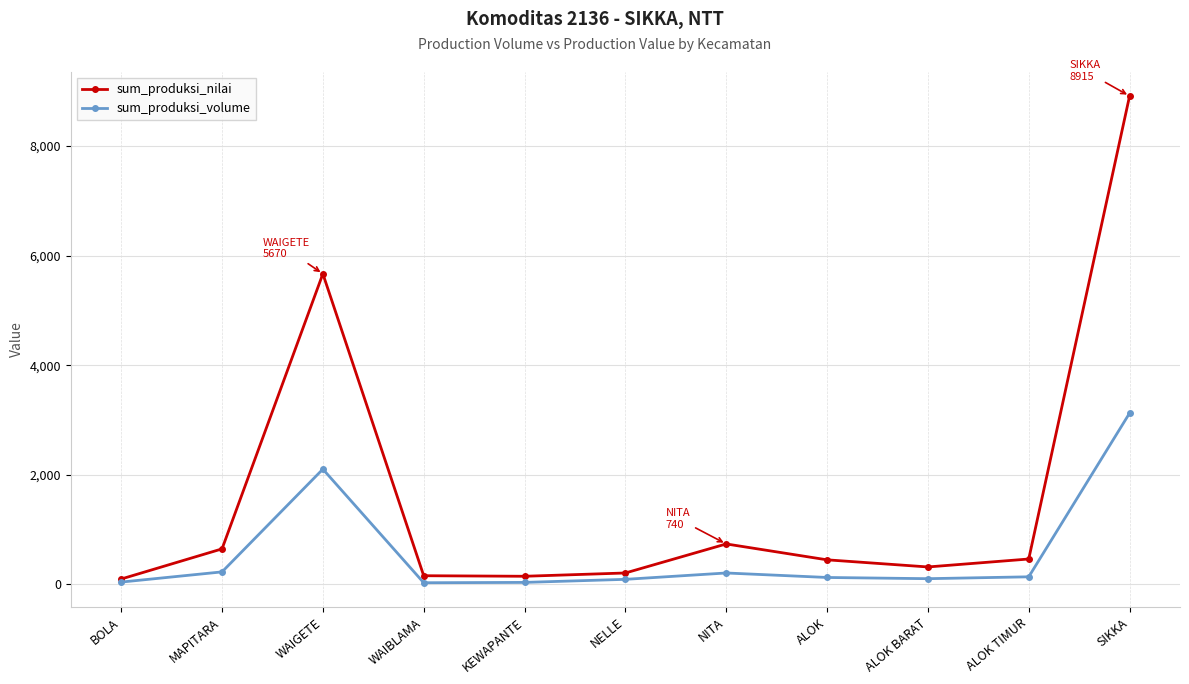

Does the chart display data point markers on the line(s)?

Yes